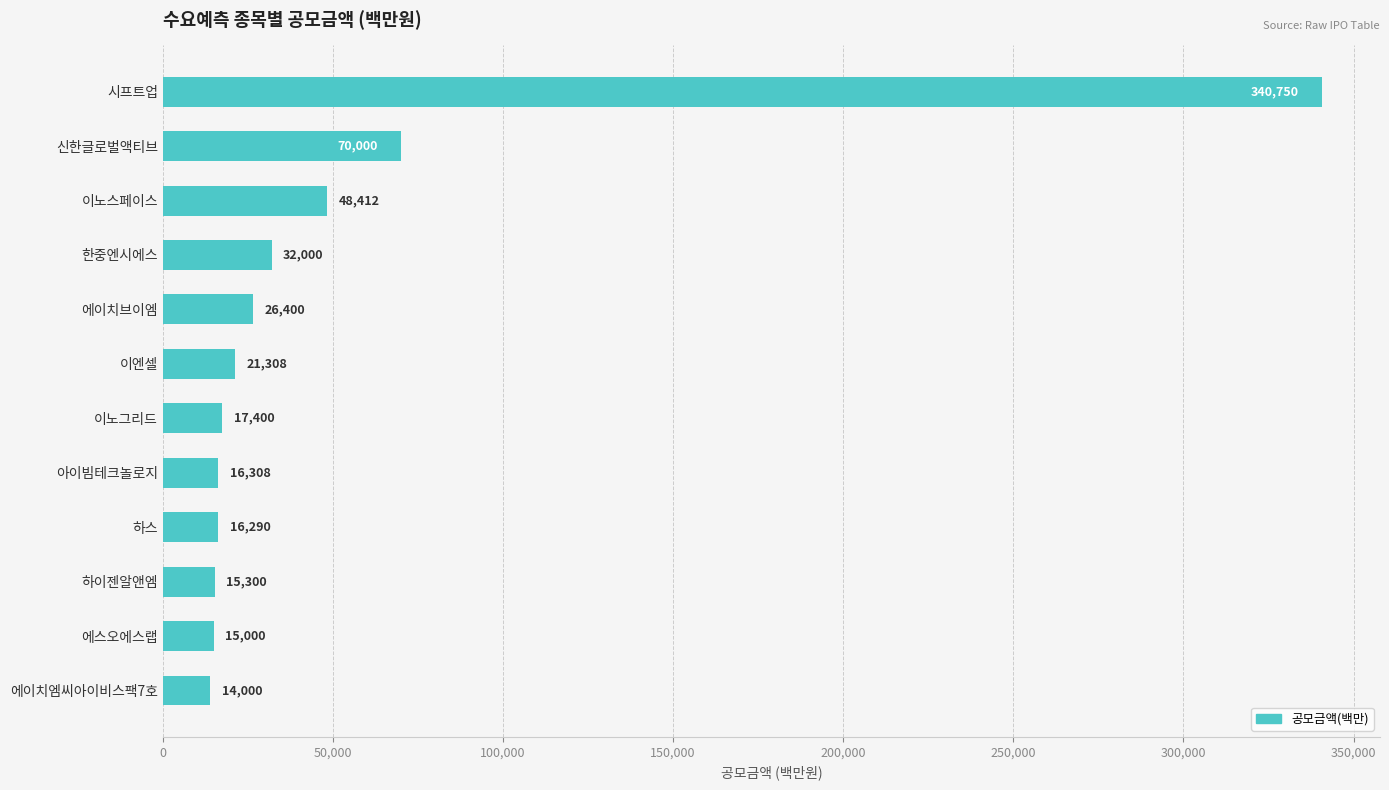

List the labels in order of value, smallest first.

에이치엠씨아이비스팩7호, 에스오에스랩, 하이젠알앤엠, 하스, 아이빔테크놀로지, 이노그리드, 이엔셀, 에이치브이엠, 한중엔시에스, 이노스페이스, 신한글로벌액티브, 시프트업